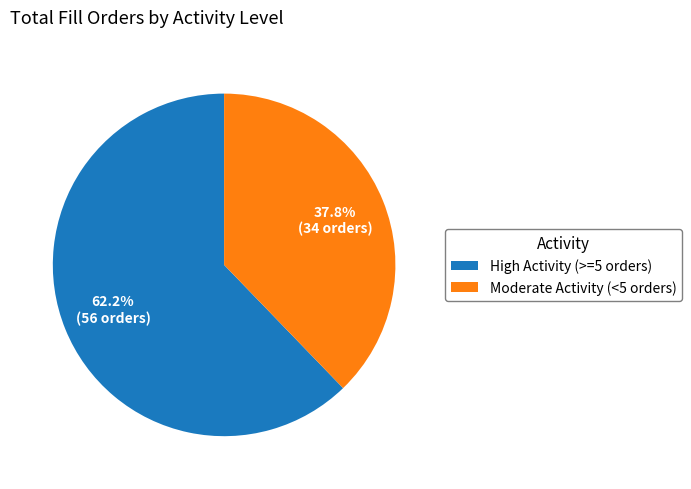

Does any single category account for the majority?

Yes